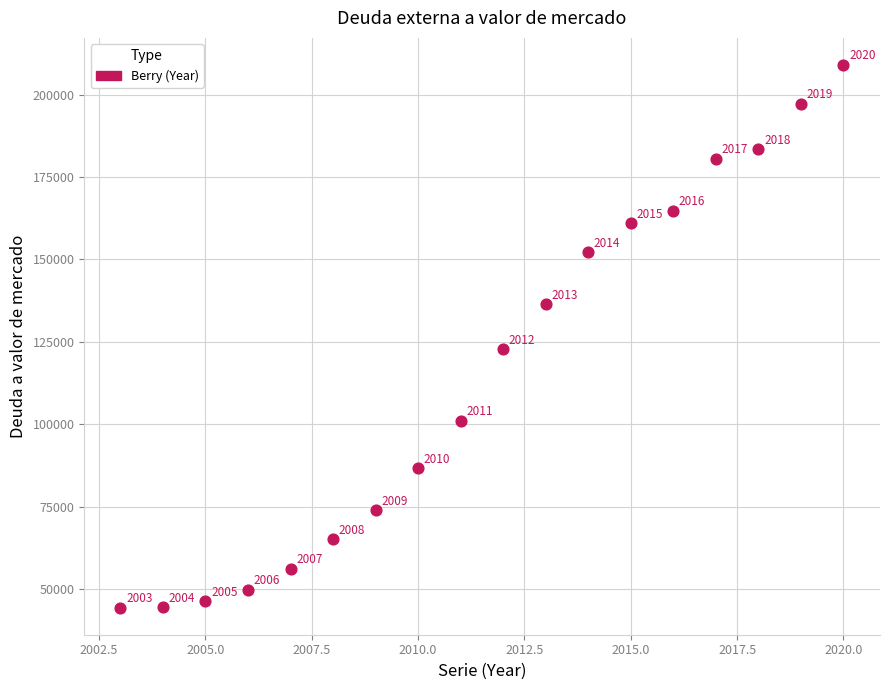

What Y value in the scatter plot is closest to 126652?

122668